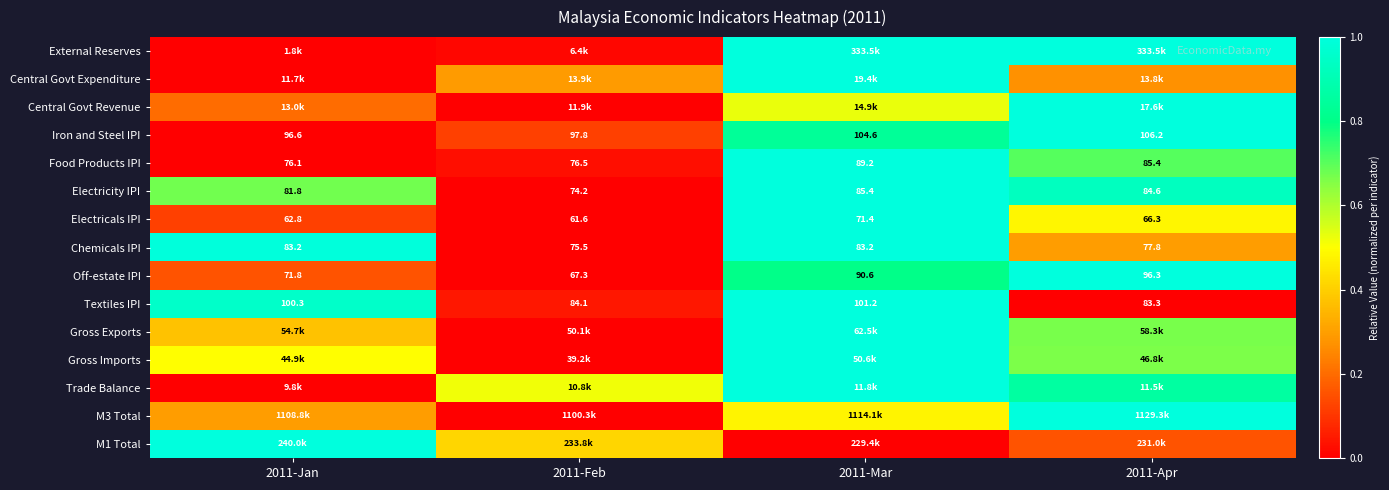

Is the value of Iron and Steel IPI at 2011-Feb greater than the value of Chemicals IPI at 2011-Jan?

Yes